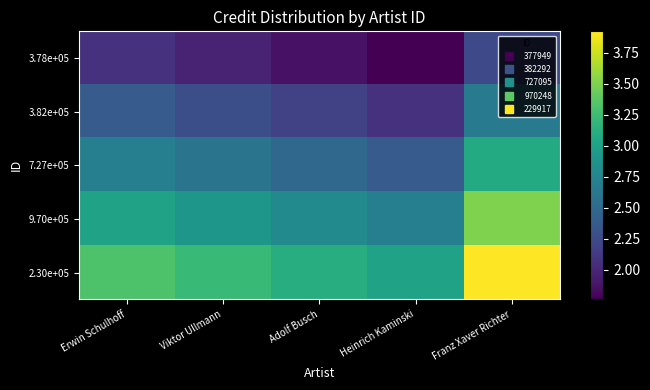

Rank the series at Franz Xaver Richter from highest to lowest value.

2.30e+05, 9.70e+05, 7.27e+05, 3.82e+05, 3.78e+05